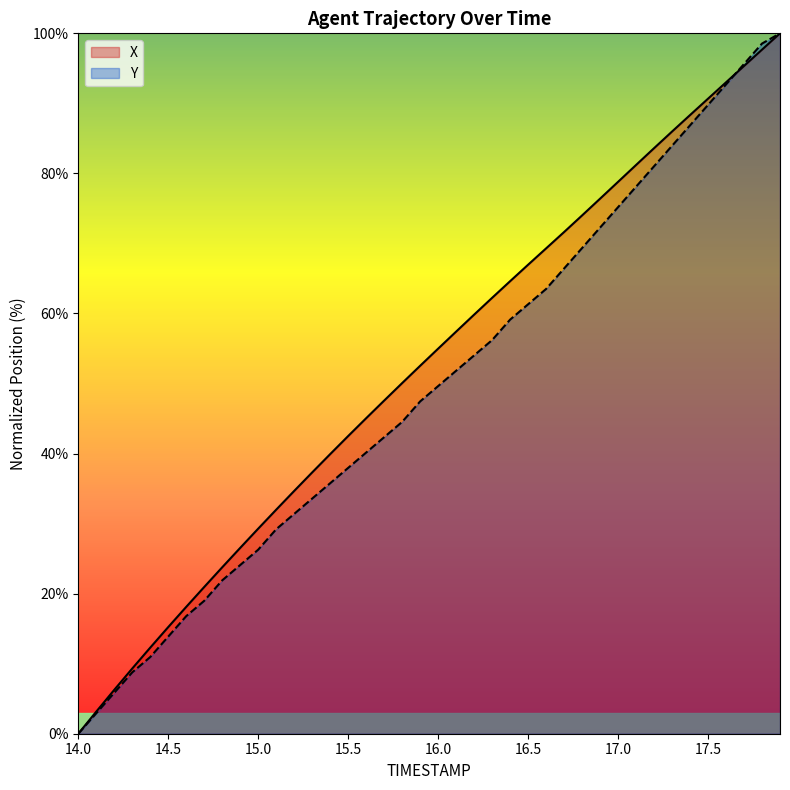

Which has a higher value, 15.9 or 16.8?

16.8